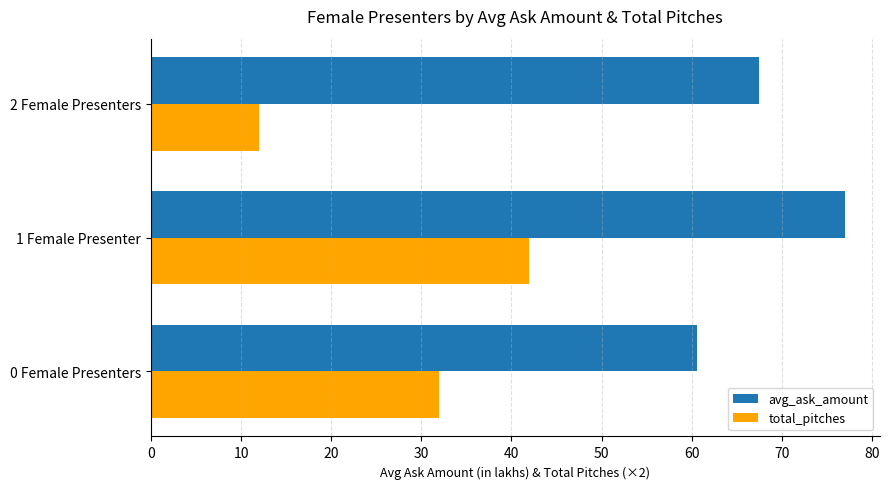

Which category has the highest value in the total_pitches series?

1 Female Presenter